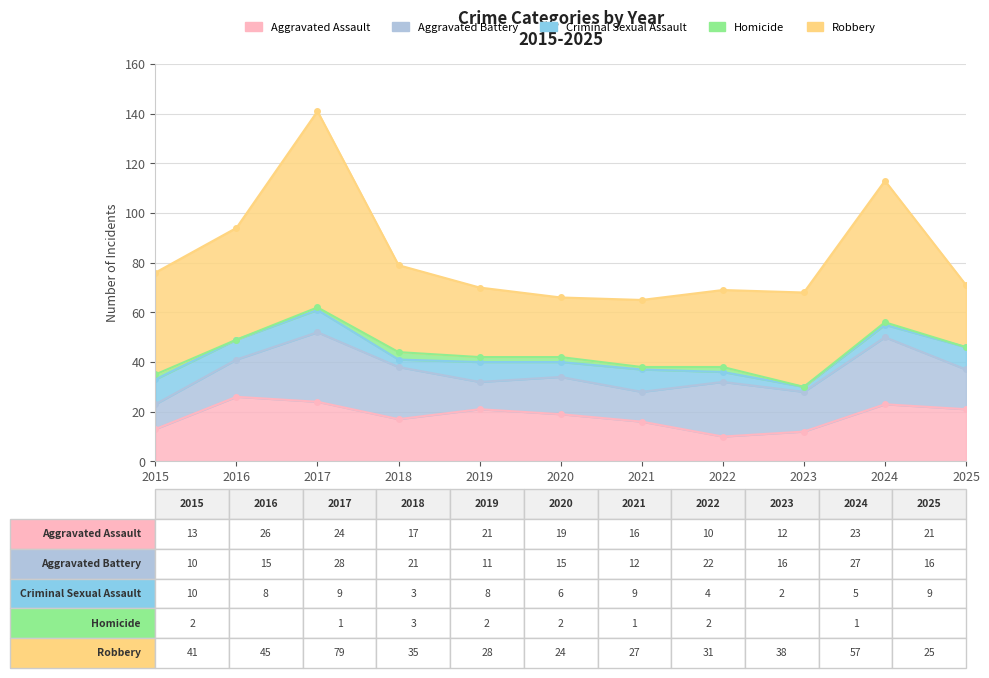

Reading left to right, what are all the values shown in this chart?

Aggravated Assault: 13	26	24	17	21	19	16	10	12	23	21
Aggravated Battery: 10	15	28	21	11	15	12	22	16	27	16
Criminal Sexual Assault: 10	8	9	3	8	6	9	4	2	5	9
Homicide: 2	0	1	3	2	2	1	2	0	1	0
Robbery: 41	45	79	35	28	24	27	31	38	57	25